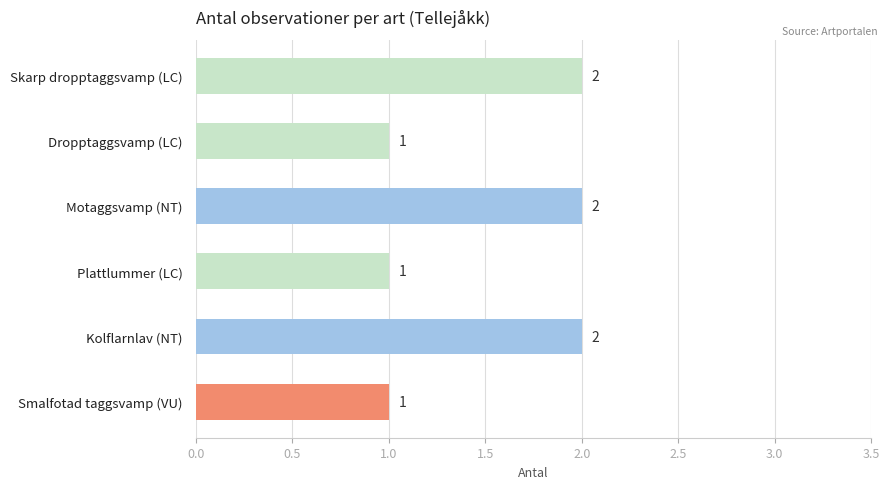

The value at Plattlummer (LC) is 1. True or false?

True